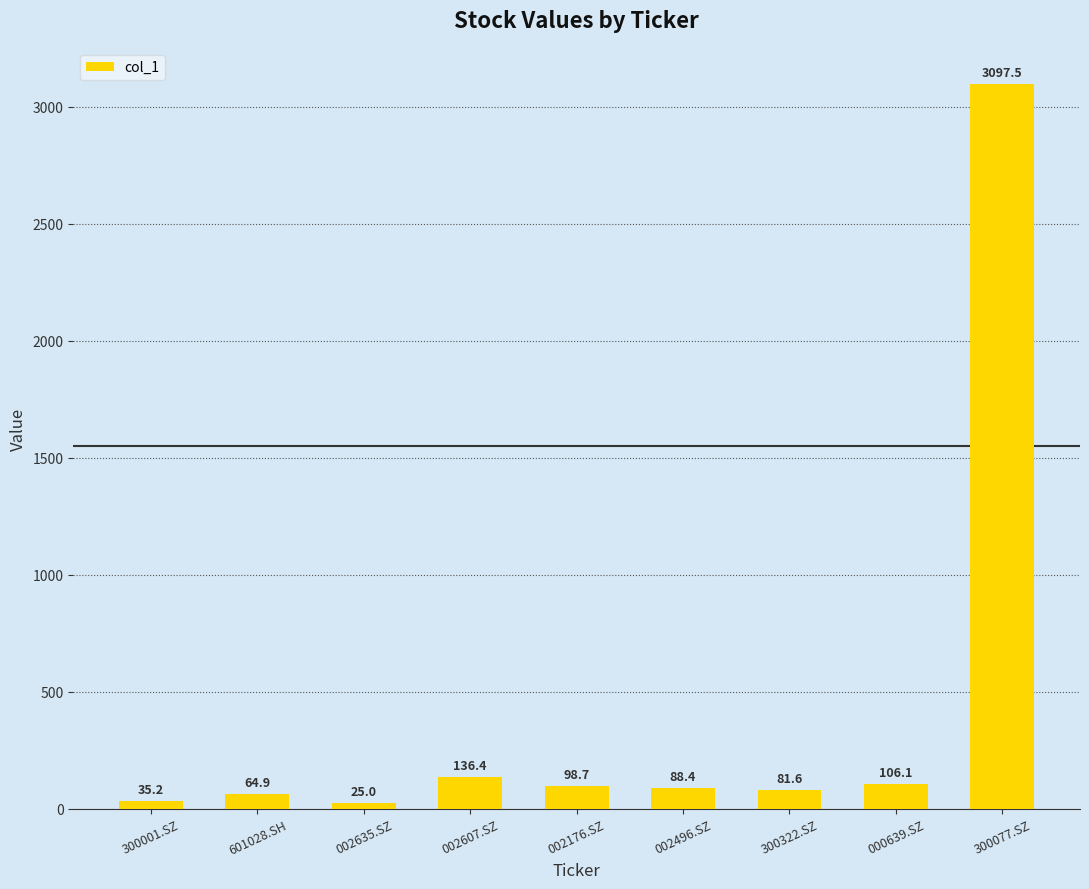

Reading left to right, transcribe all the data shown in this chart.

35.2	64.9	25.0	136.4	98.7	88.4	81.6	106.1	3097.5